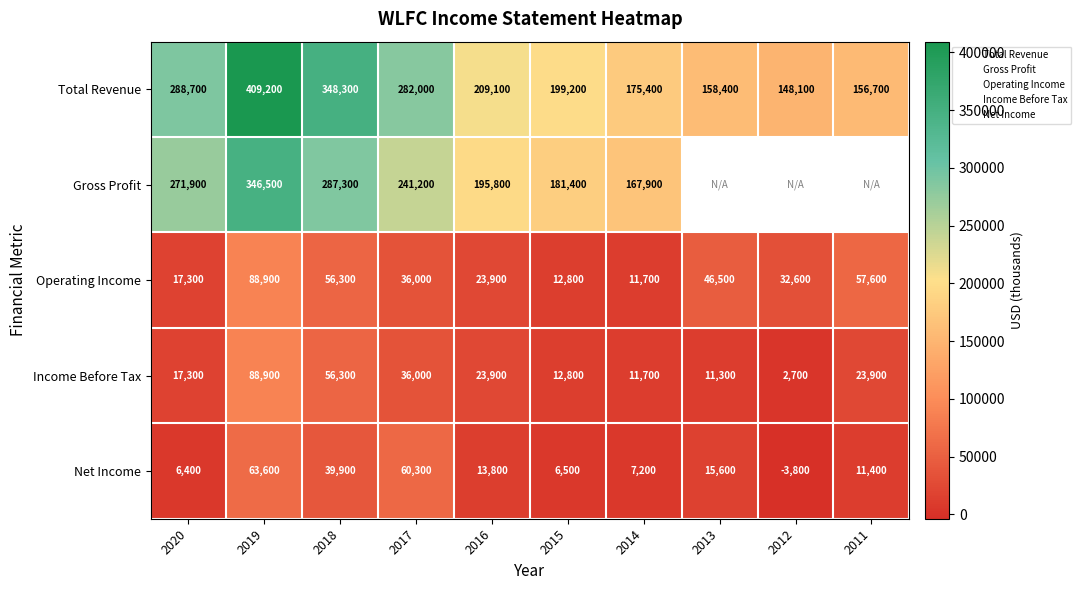

Which label corresponds to the largest value in the chart?

2019